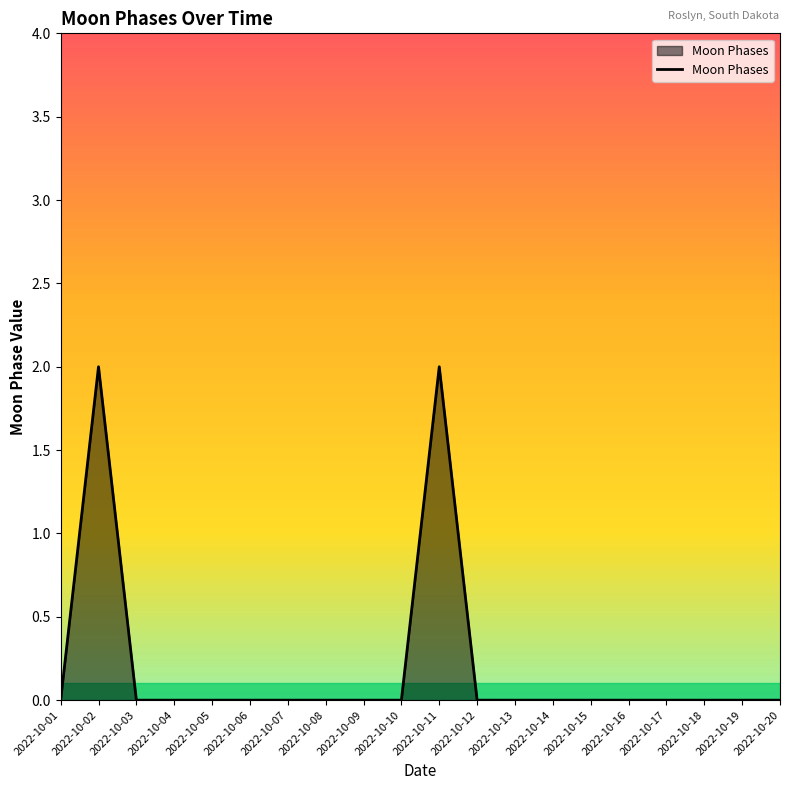

The chart shows a value of 0 at 2022-10-13. True or false?

True